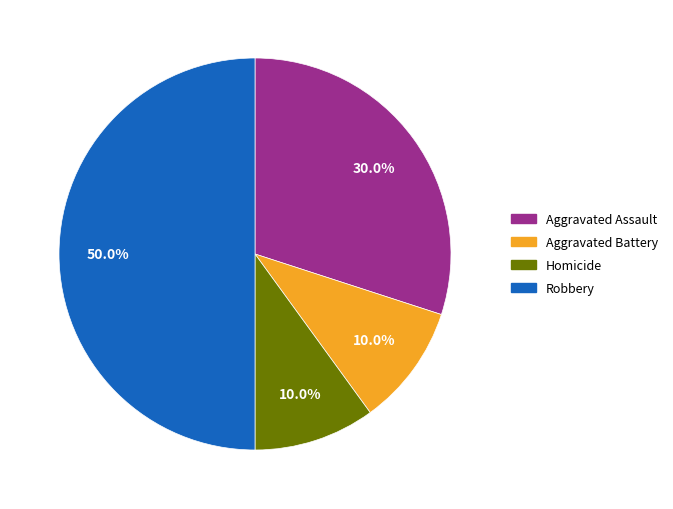

What is the largest slice in the pie chart?

Robbery